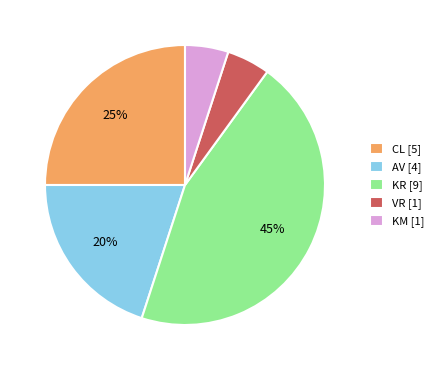

How many slices are in this pie chart?

5